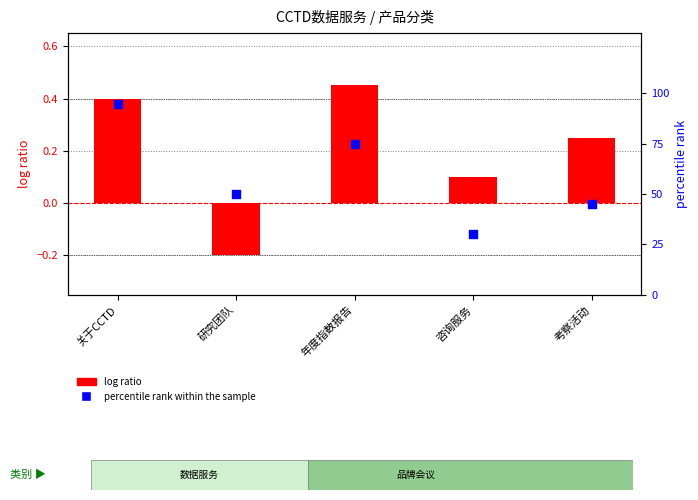

Which series reaches the maximum Y coordinate?

percentile rank within the sample